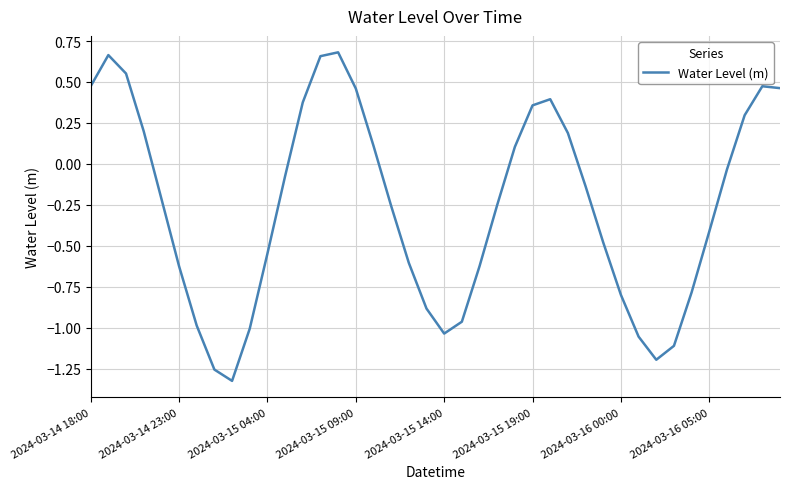

The chart shows a value of 0.1 at 2024-03-15 19:00. True or false?

False